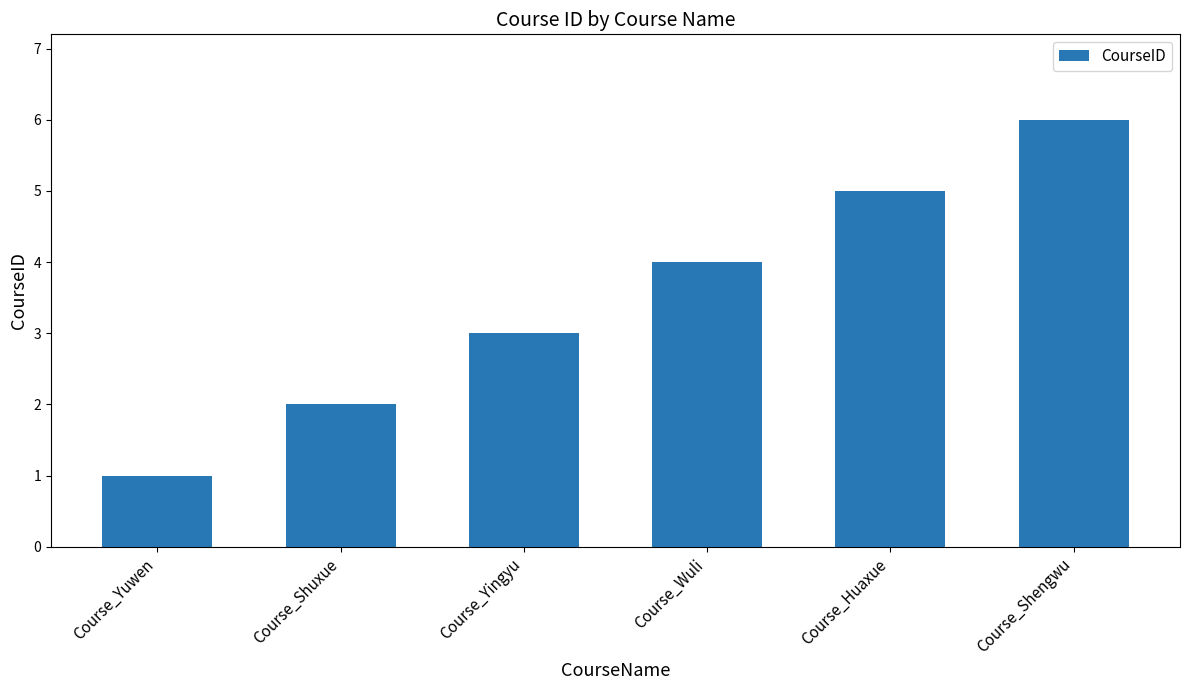

List the labels in order of value, largest first.

Course_Shengwu, Course_Huaxue, Course_Wuli, Course_Yingyu, Course_Shuxue, Course_Yuwen